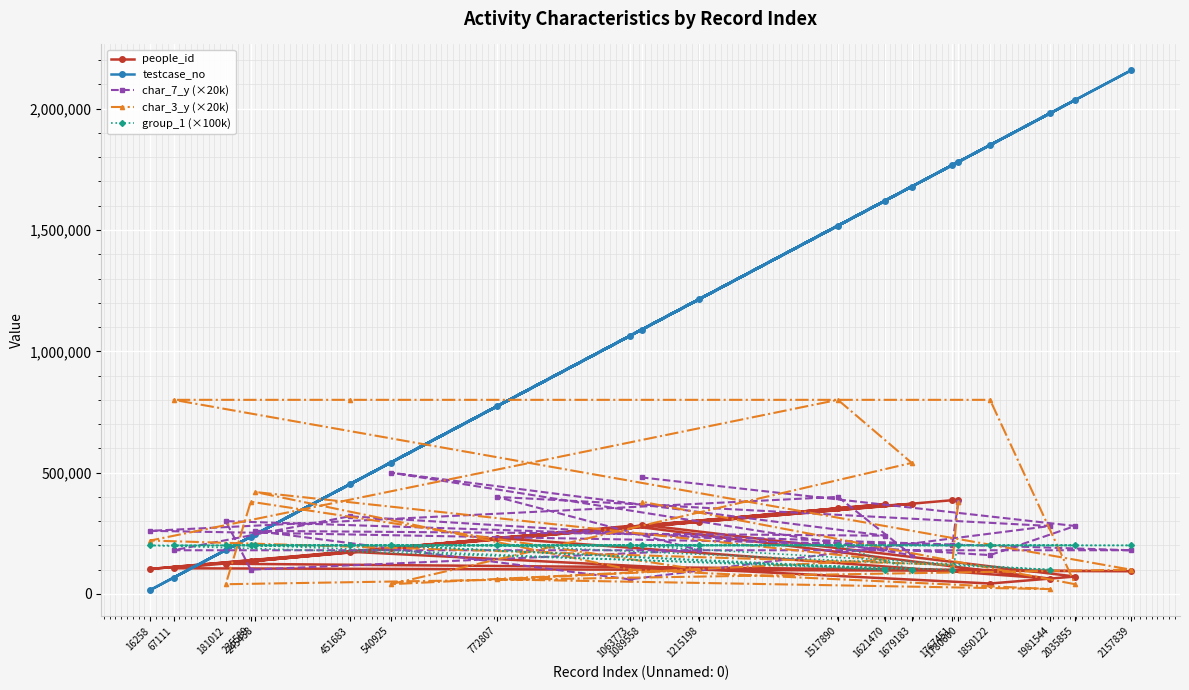

What is the greatest value displayed?

2157840